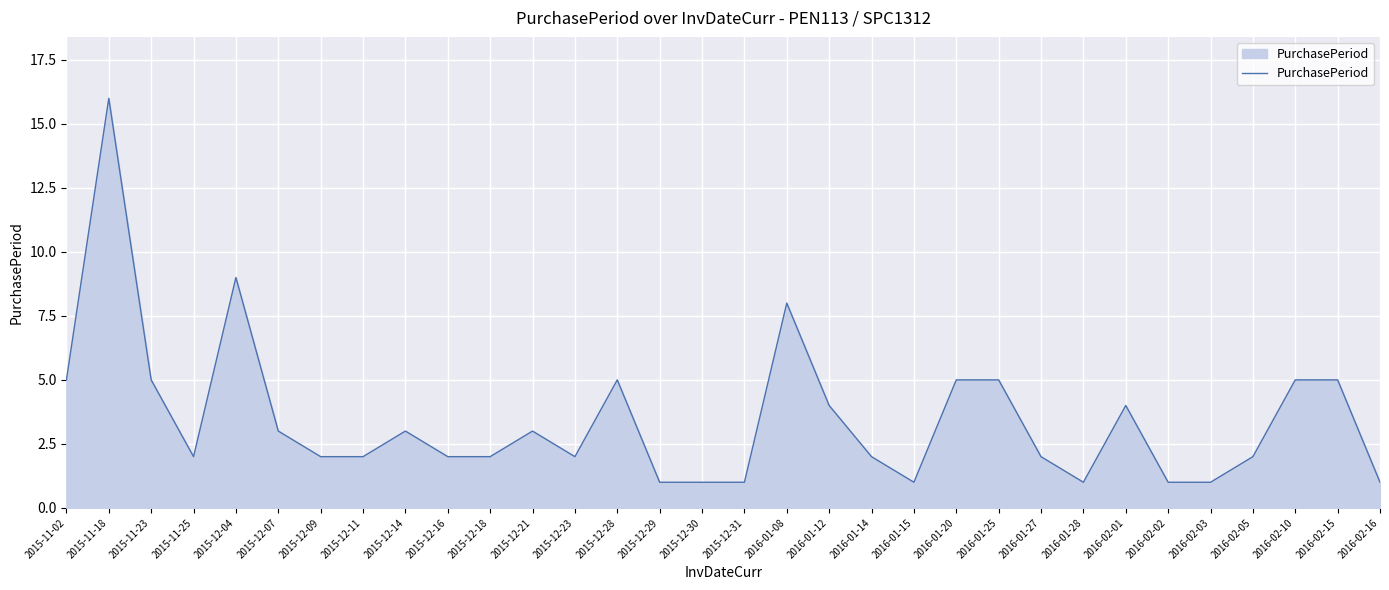

What is the average value?

3